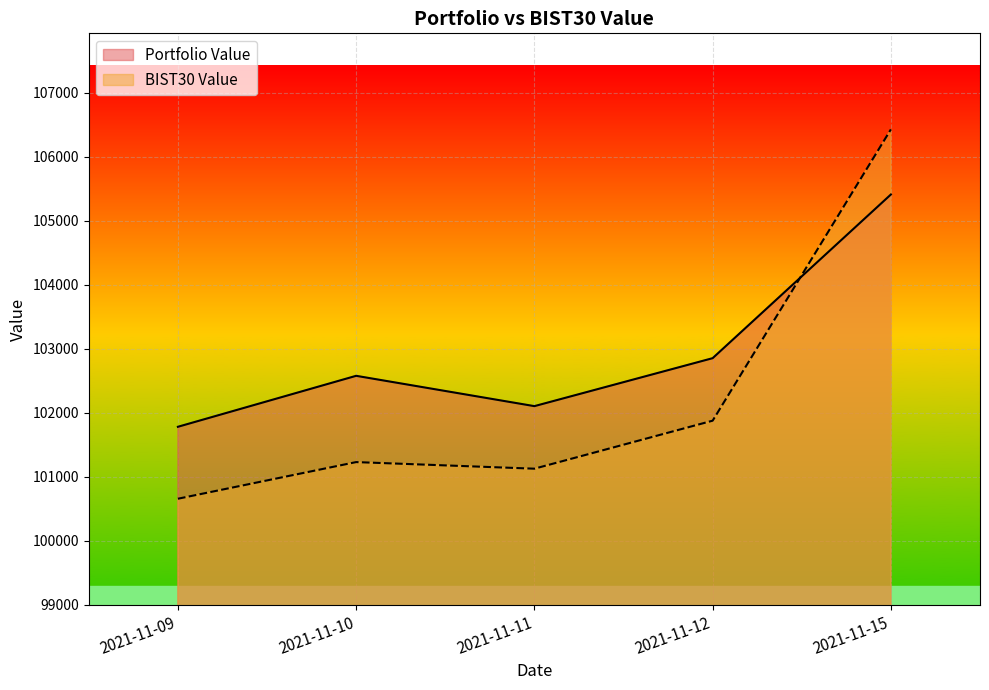

At which category is the sum across all series the highest?

2021-11-15